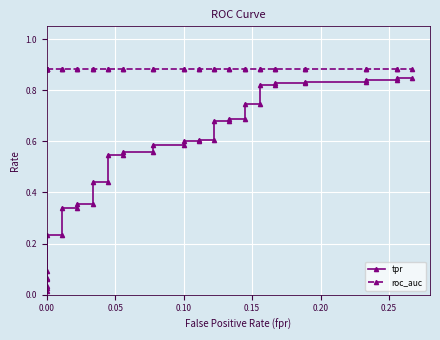

What is the greatest value displayed?

0.9